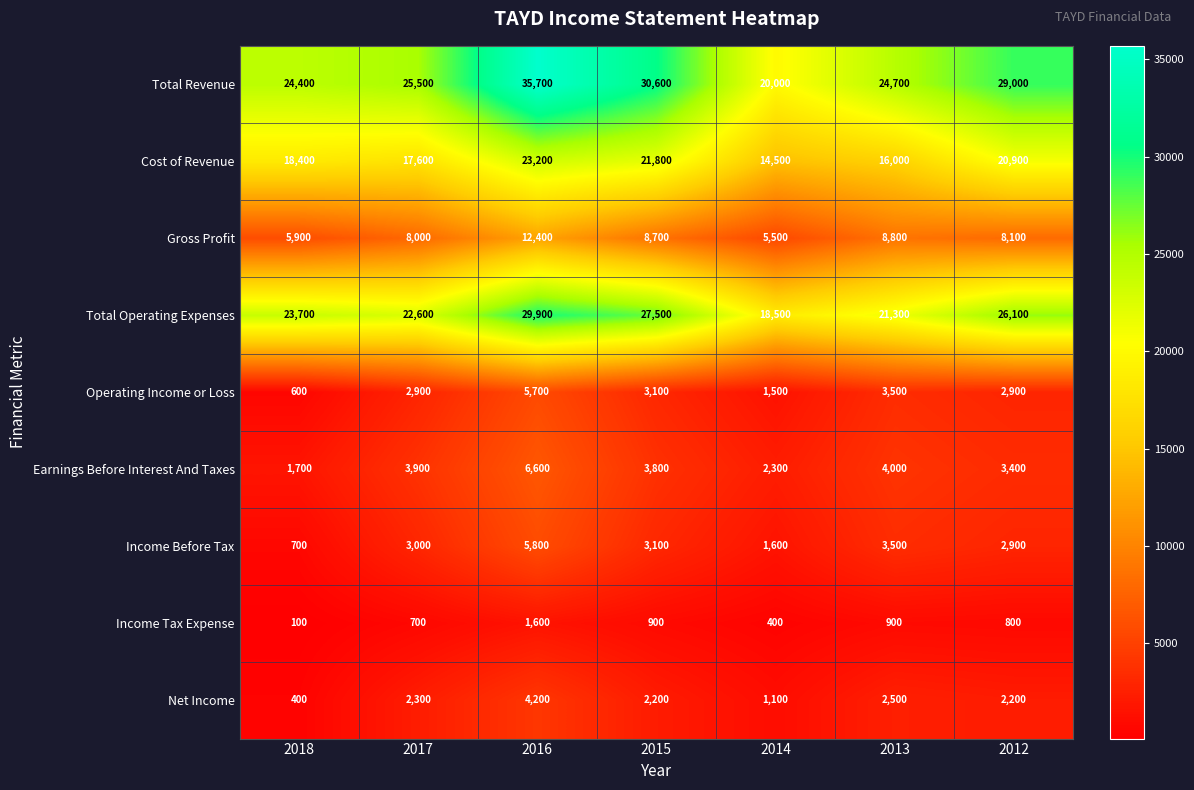

At which label does Income Tax Expense first exceed 800?

2016